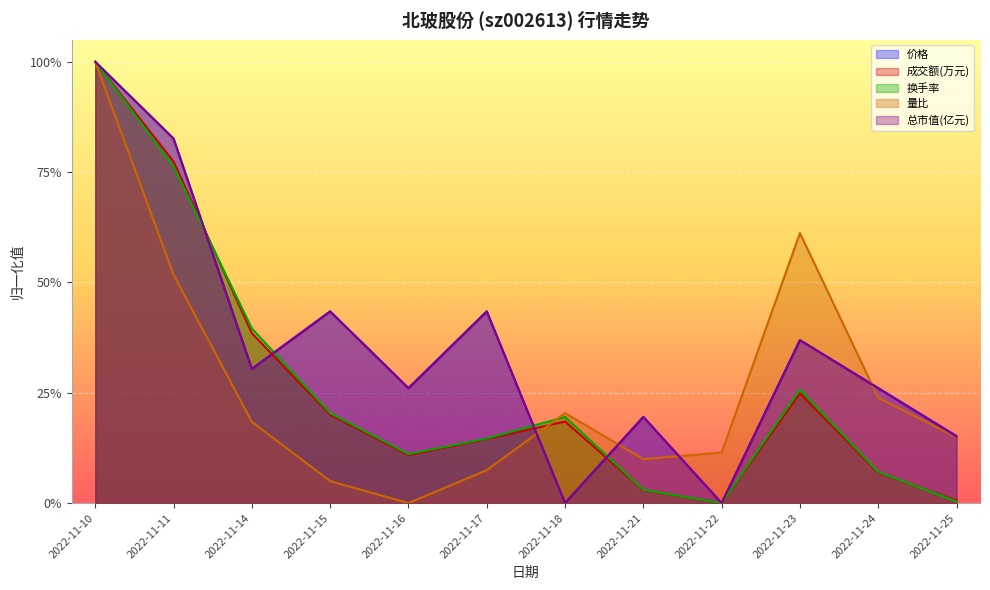

In 换手率, how many points are lower than both neighbors (excluding endpoints)?

2